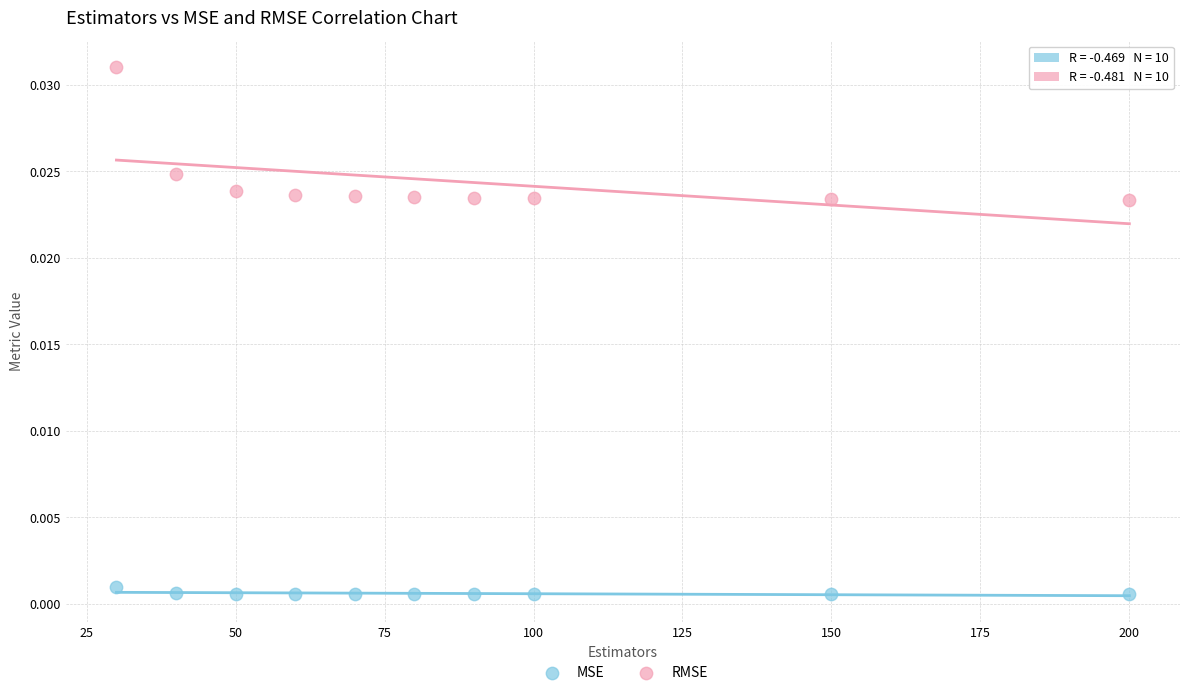

What are all the series names shown in the legend?

MSE, RMSE